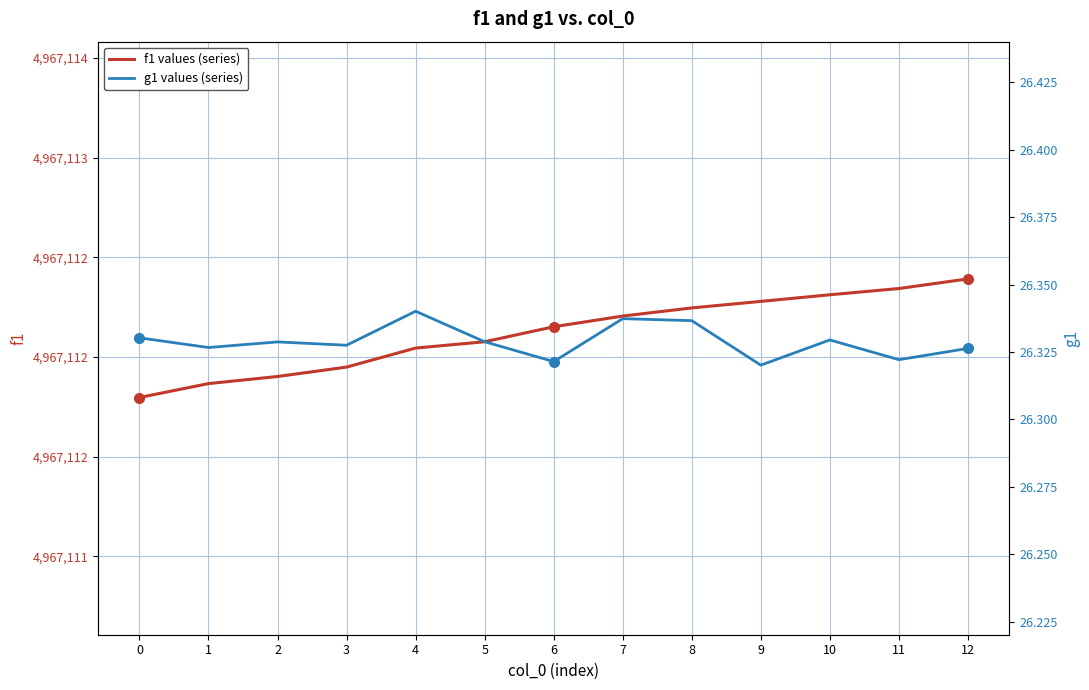

True or false: g1 values and f1 values cross at least once.

False